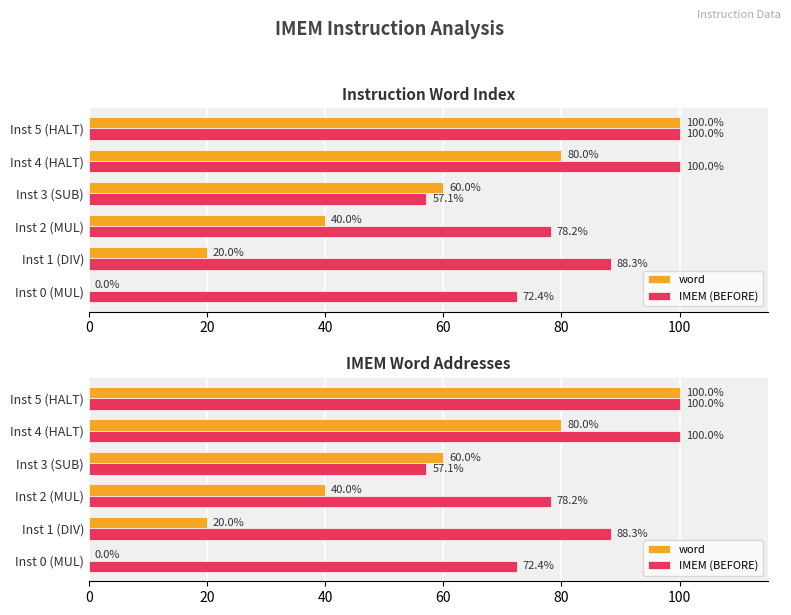

How many values in the IMEM (BEFORE) series are below 88?

3